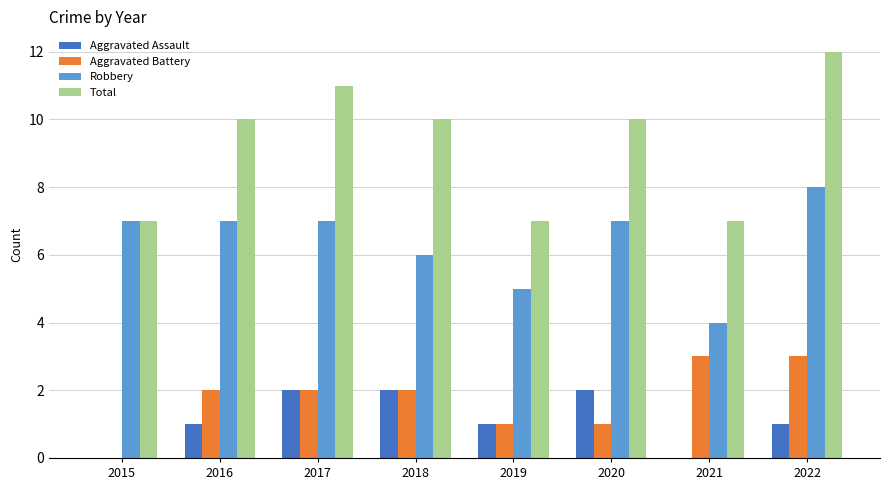

What is the highest value of the Aggravated Assault series?

2